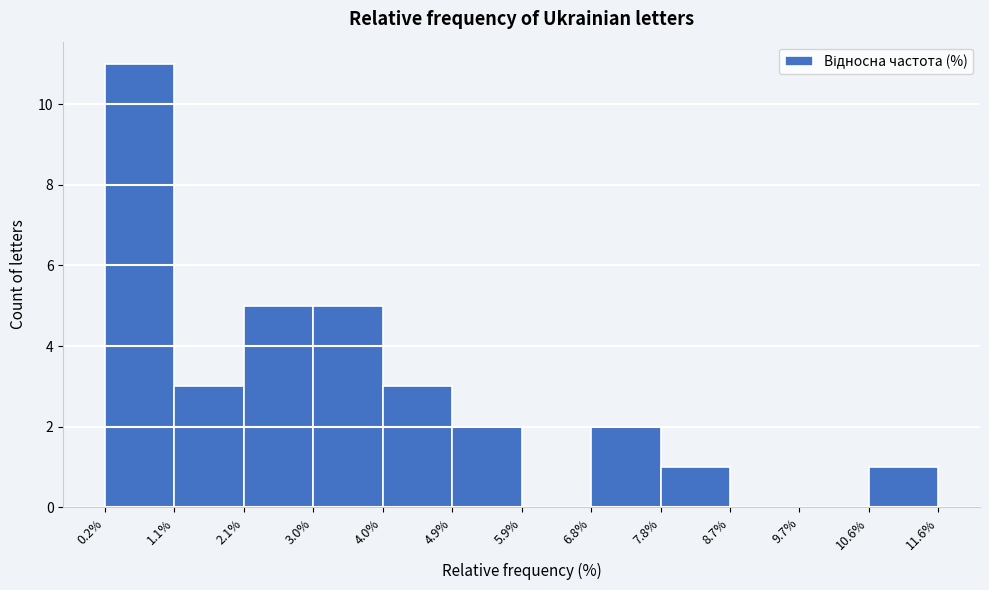

Reading left to right, transcribe this chart: for each bar, give the range it covers on the x-axis and its height. The values are not printed on the chart, so give them approximately, as read against the axis.

0.2% to 1.1%: 11
1.1% to 2.1%: 3
2.1% to 3.0%: 5
3.0% to 4.0%: 5
4.0% to 4.9%: 3
4.9% to 5.9%: 2
5.9% to 6.8%: 0
6.8% to 7.8%: 2
7.8% to 8.7%: 1
8.7% to 9.7%: 0
9.7% to 10.6%: 0
10.6% to 11.6%: 1